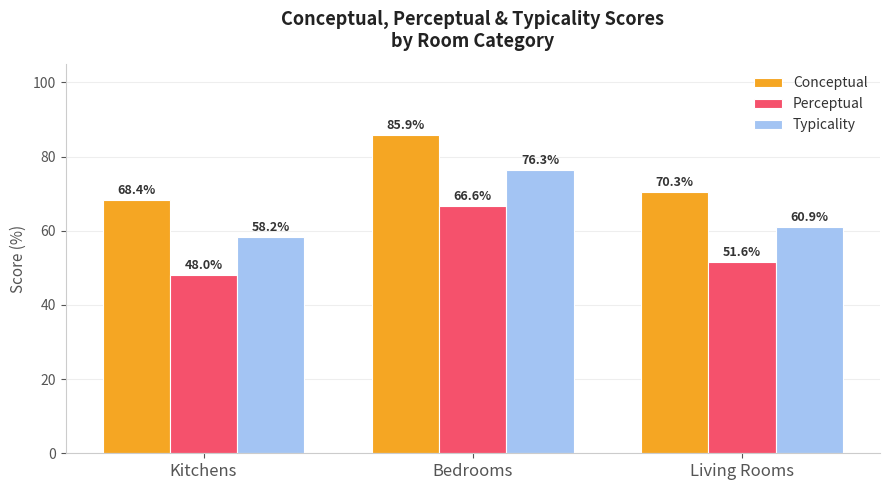

What is the total value across all series at Kitchens?

174.7